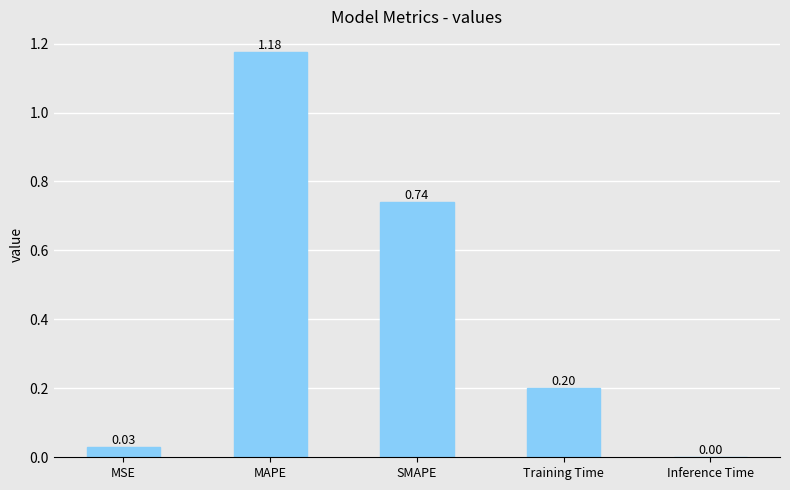

Which category has the highest value across all series?

MAPE